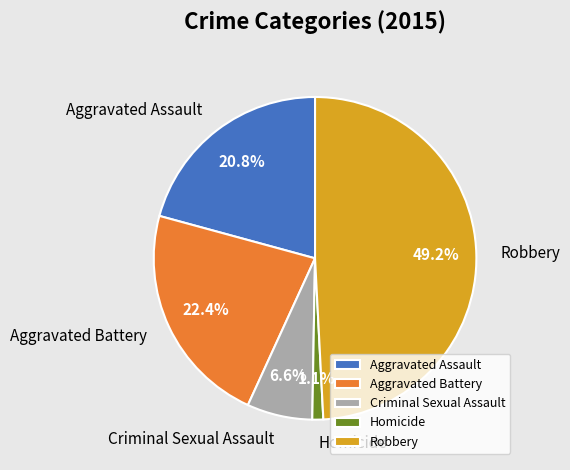

To the nearest percent, what is the difference between the Homicide and Criminal Sexual Assault slice percentages?

5%